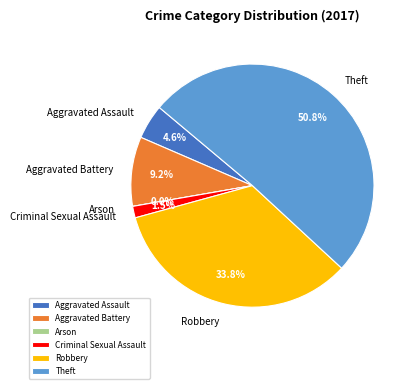

To the nearest percent, what percentage of the pie is Robbery?

34%